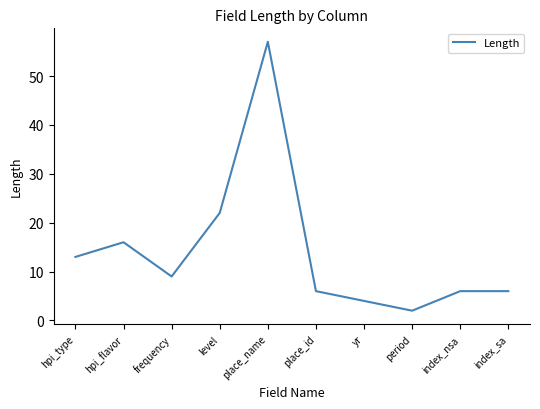

At which category does the chart reach its minimum across all series?

period